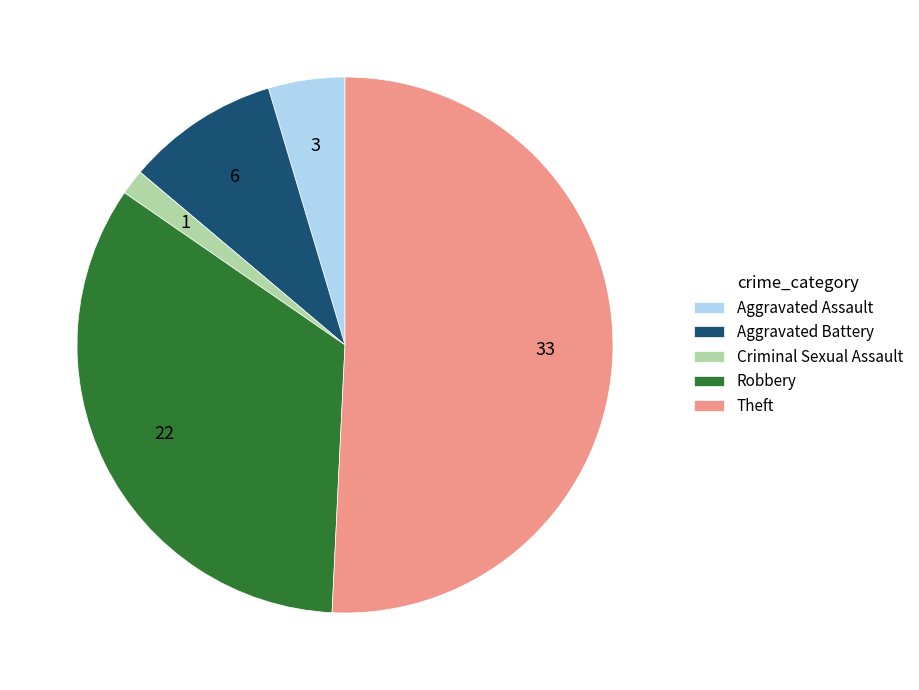

Does Aggravated Assault account for over 50% of the chart?

No